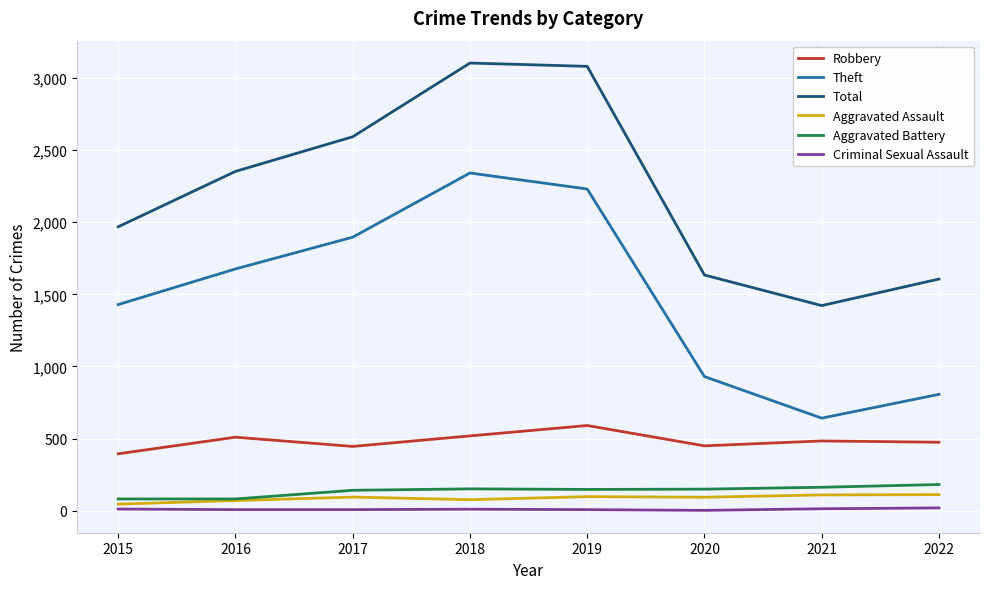

What is the maximum value for Aggravated Battery?

182